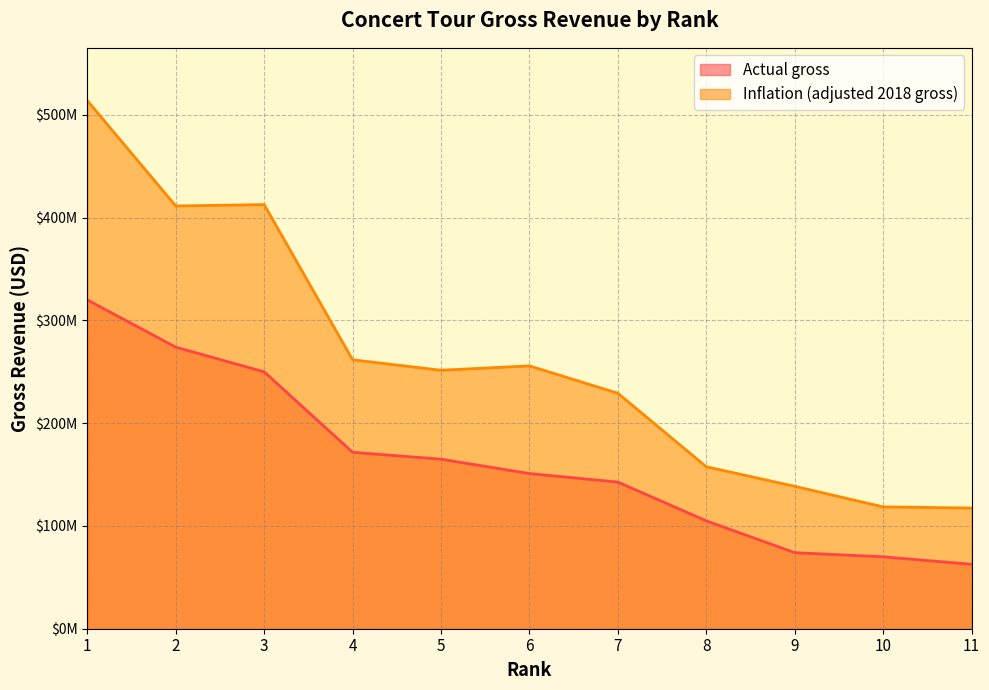

What is the minimum value for Actual gross?

62700000